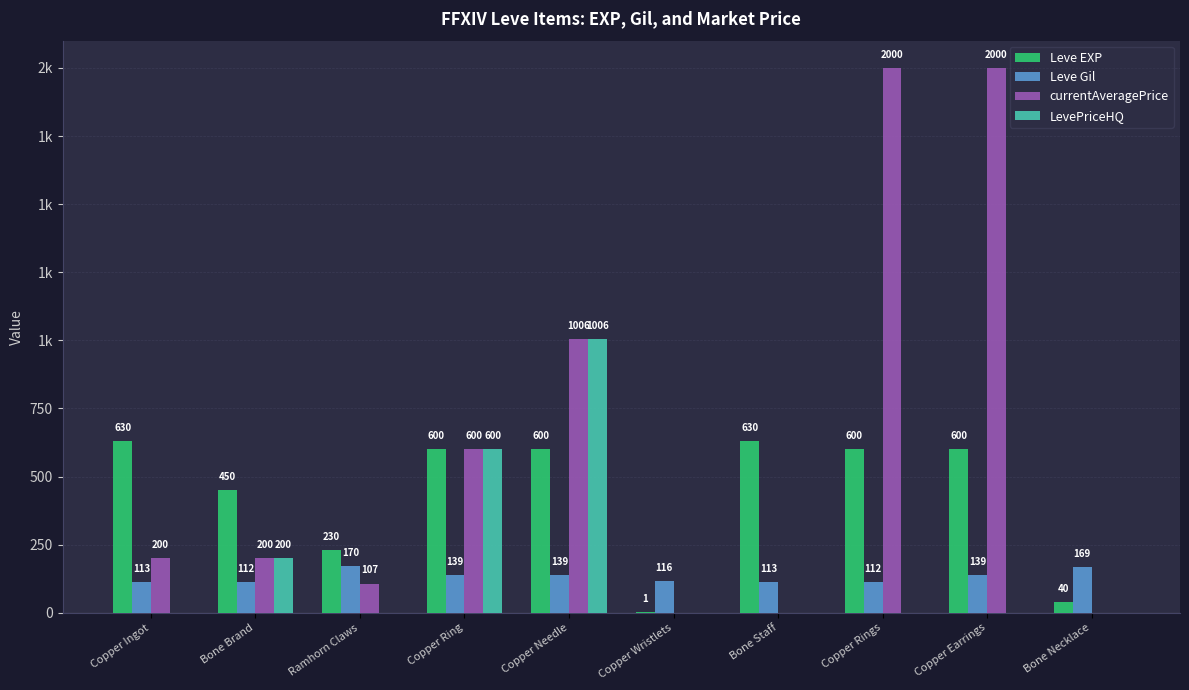

Are the bars grouped side by side (vs. stacked)?

Yes